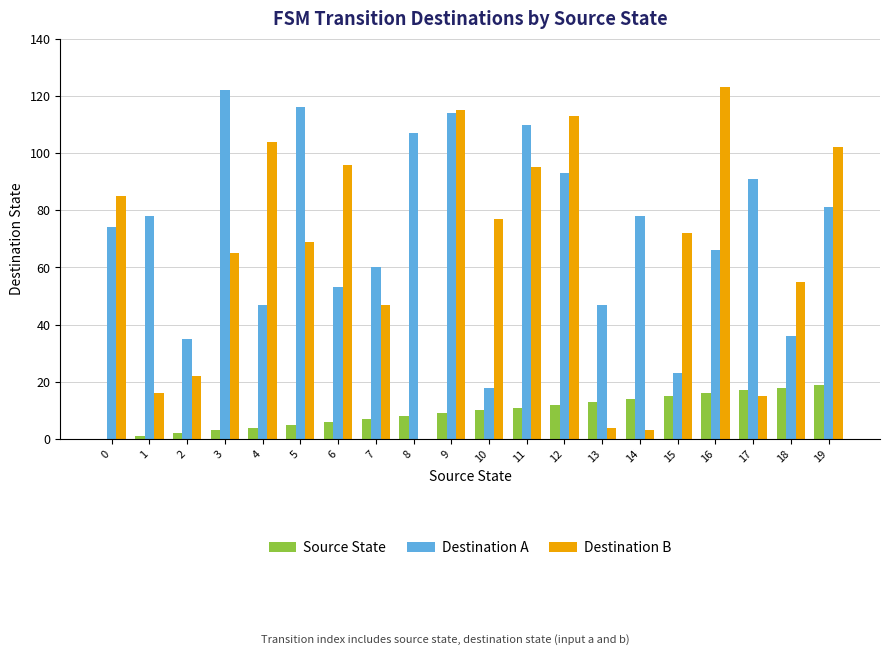

What is the spread (max minus min) of values at 11?

99